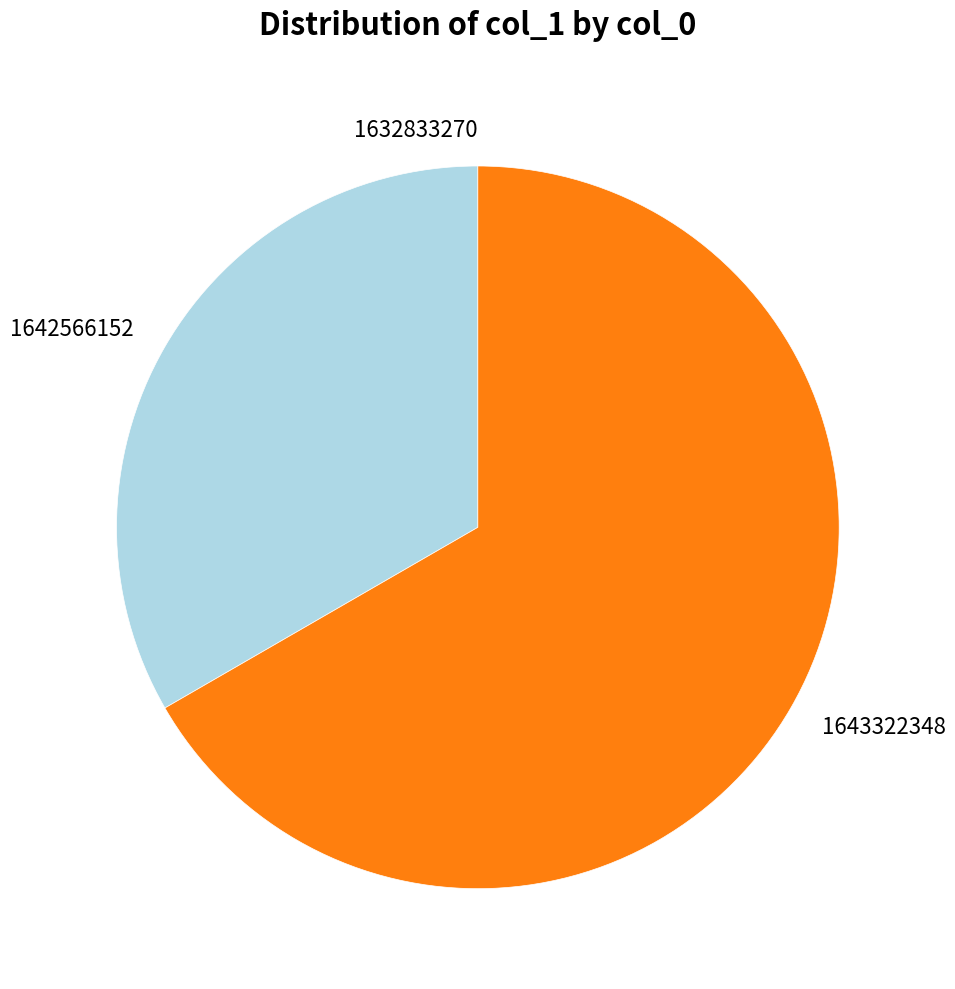

Which slice is the largest?

1643322348